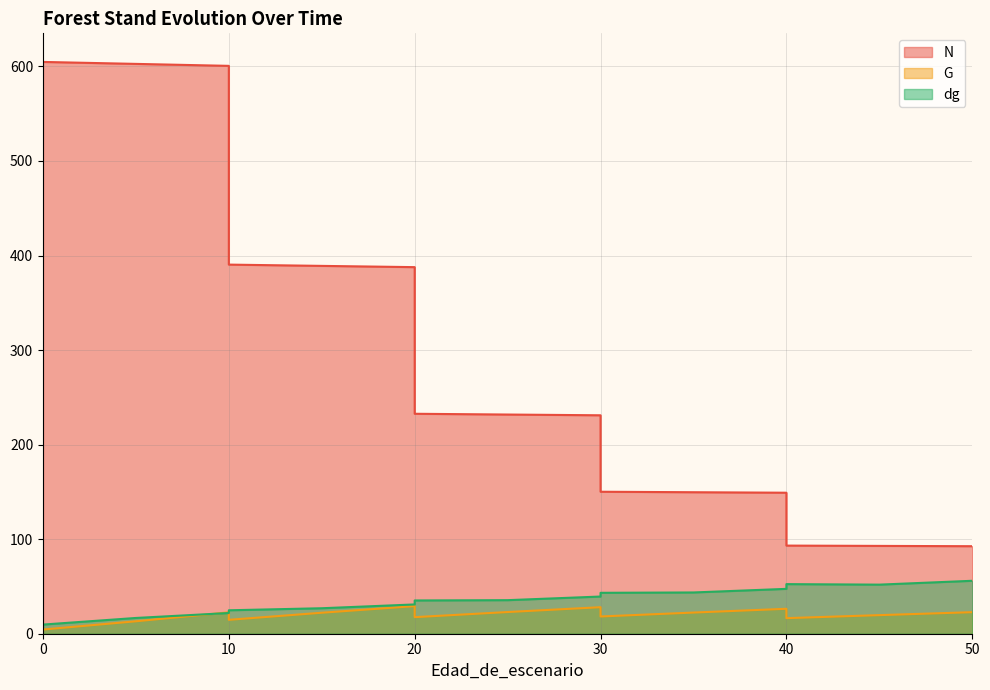

Reading left to right, what are all the values shown in this chart?

N: 604.8	604.8	604.8	602.7	600.6	390.4	389.1	387.7	232.6	231.8	231.0	150.2	149.7	149.1	93.2	92.9	92.6
G: 4.5	4.5	4.5	13.2	22.6	14.7	22.2	29.2	17.5	22.9	28.1	18.2	22.4	26.4	16.5	19.7	22.8
dg: 9.7	9.7	9.7	16.7	21.9	24.8	26.9	31.0	35.2	35.5	39.3	43.3	43.6	47.5	52.5	51.9	56.0